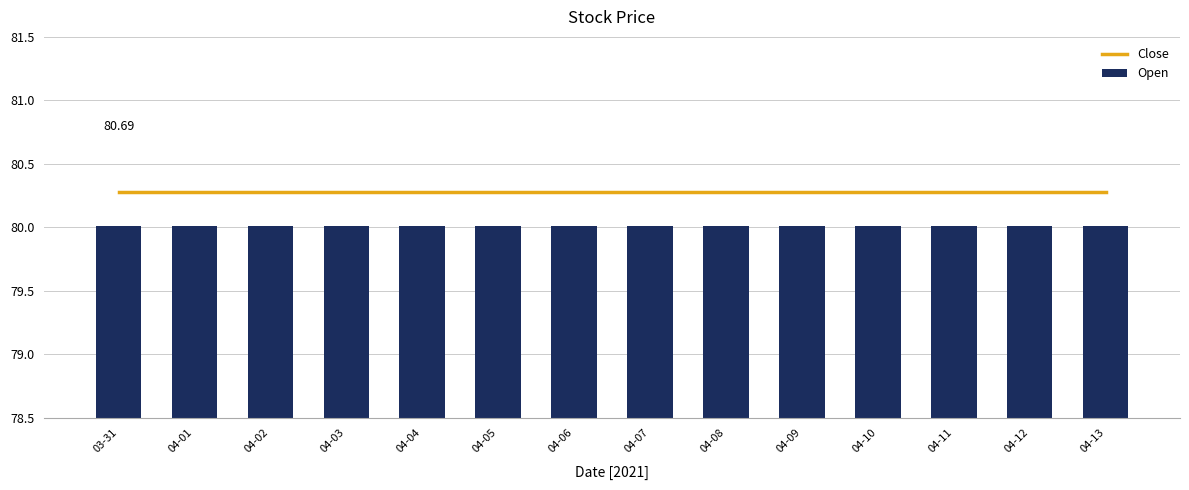

At how many categories does at least one series exceed 80?

14